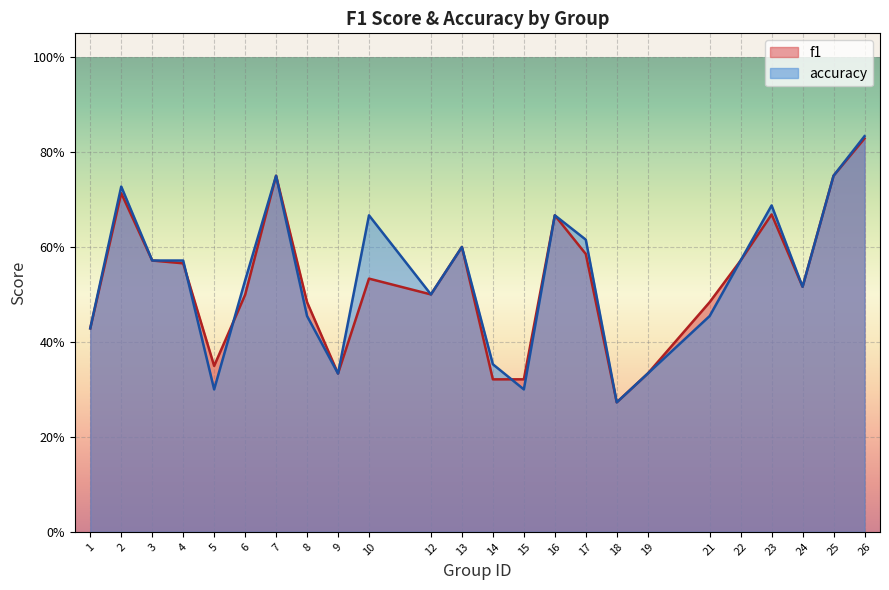

What is the maximum value for accuracy?

0.8